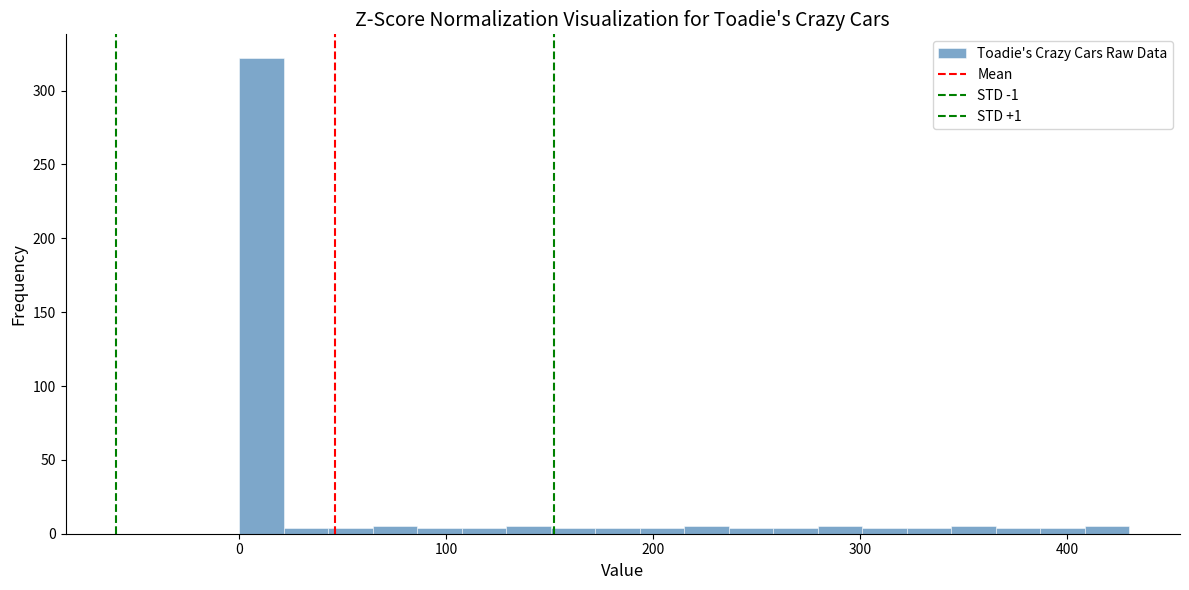

Around what value on the x-axis is the tallest bar? Give the approximate position of its centre, as read against the axis.

10